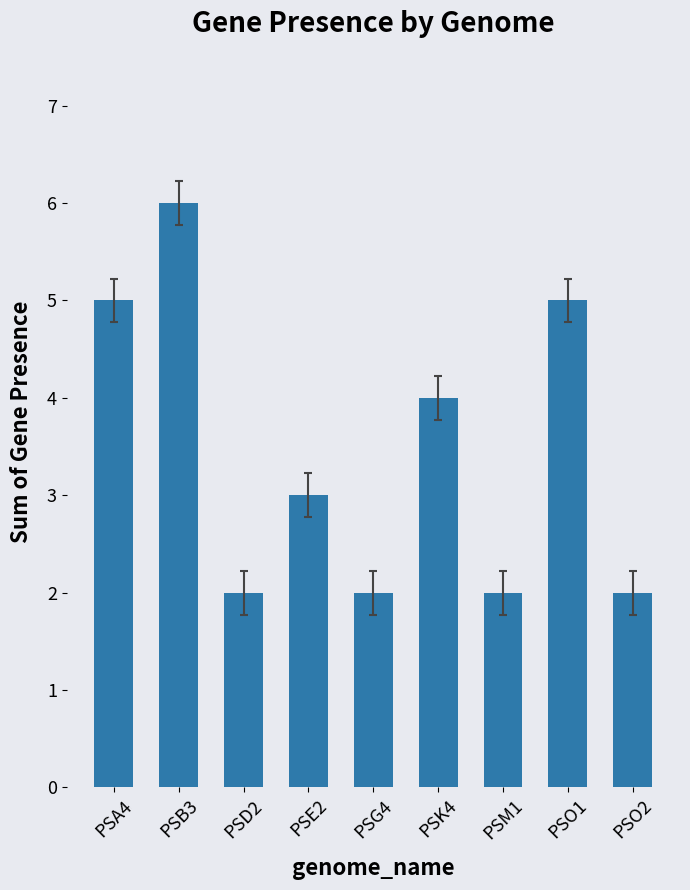

At which category does the chart reach its peak across all series?

PSB3